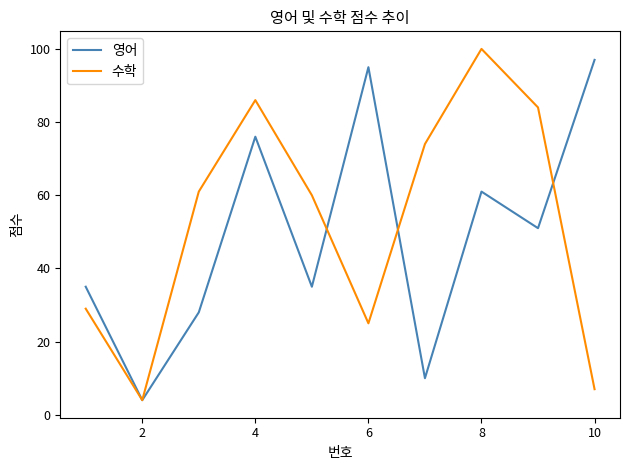

What is the smallest value displayed?

4